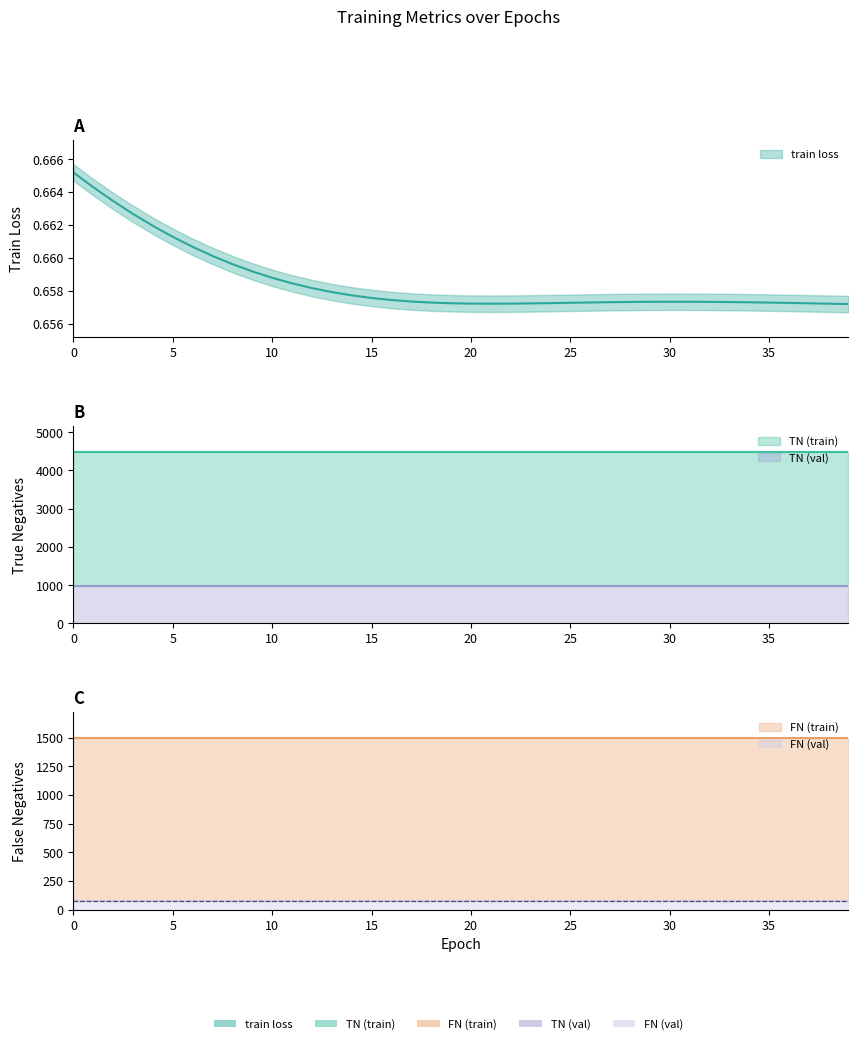

What is the total value across all series at 27?

7046.7